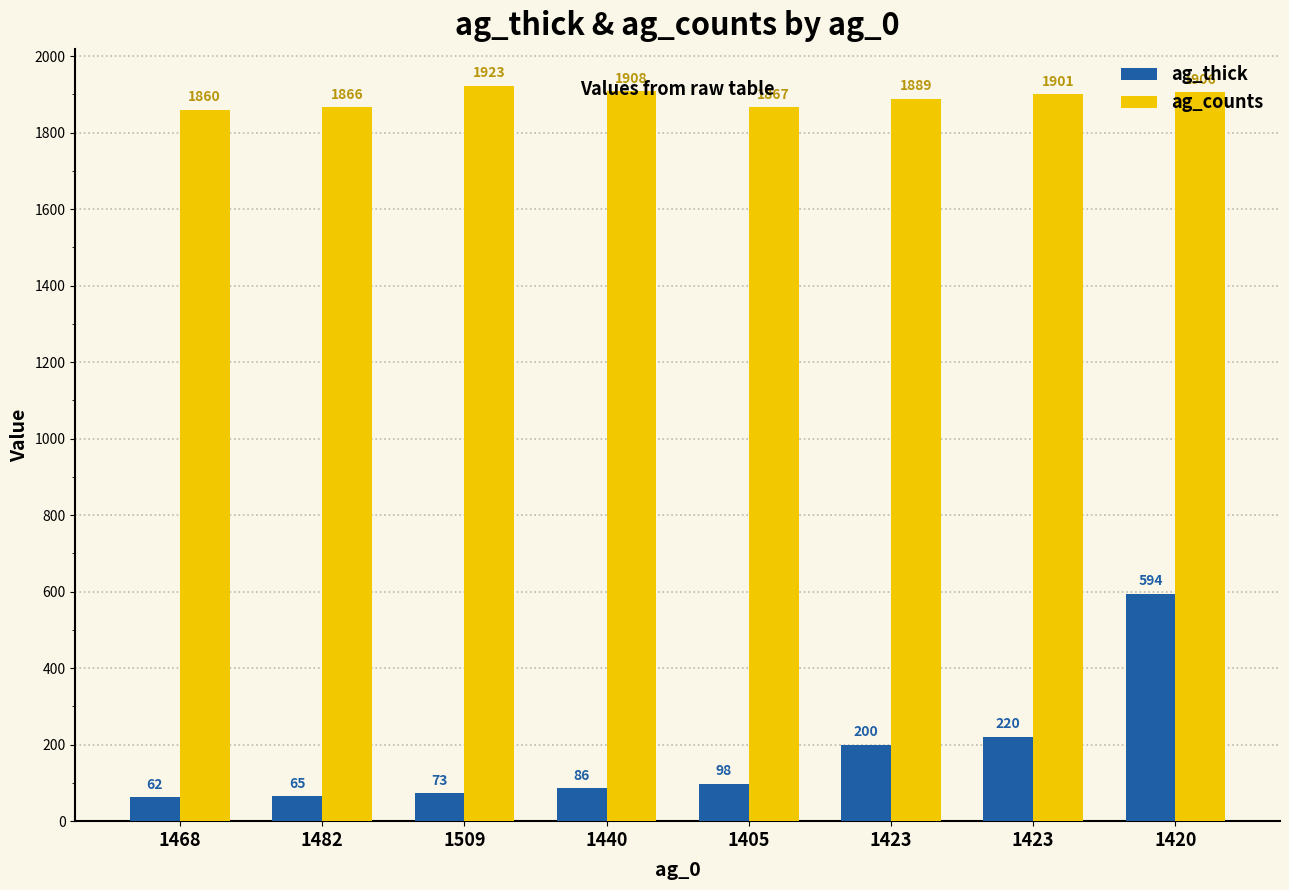

What are all the series names shown in the legend?

ag_thick, ag_counts